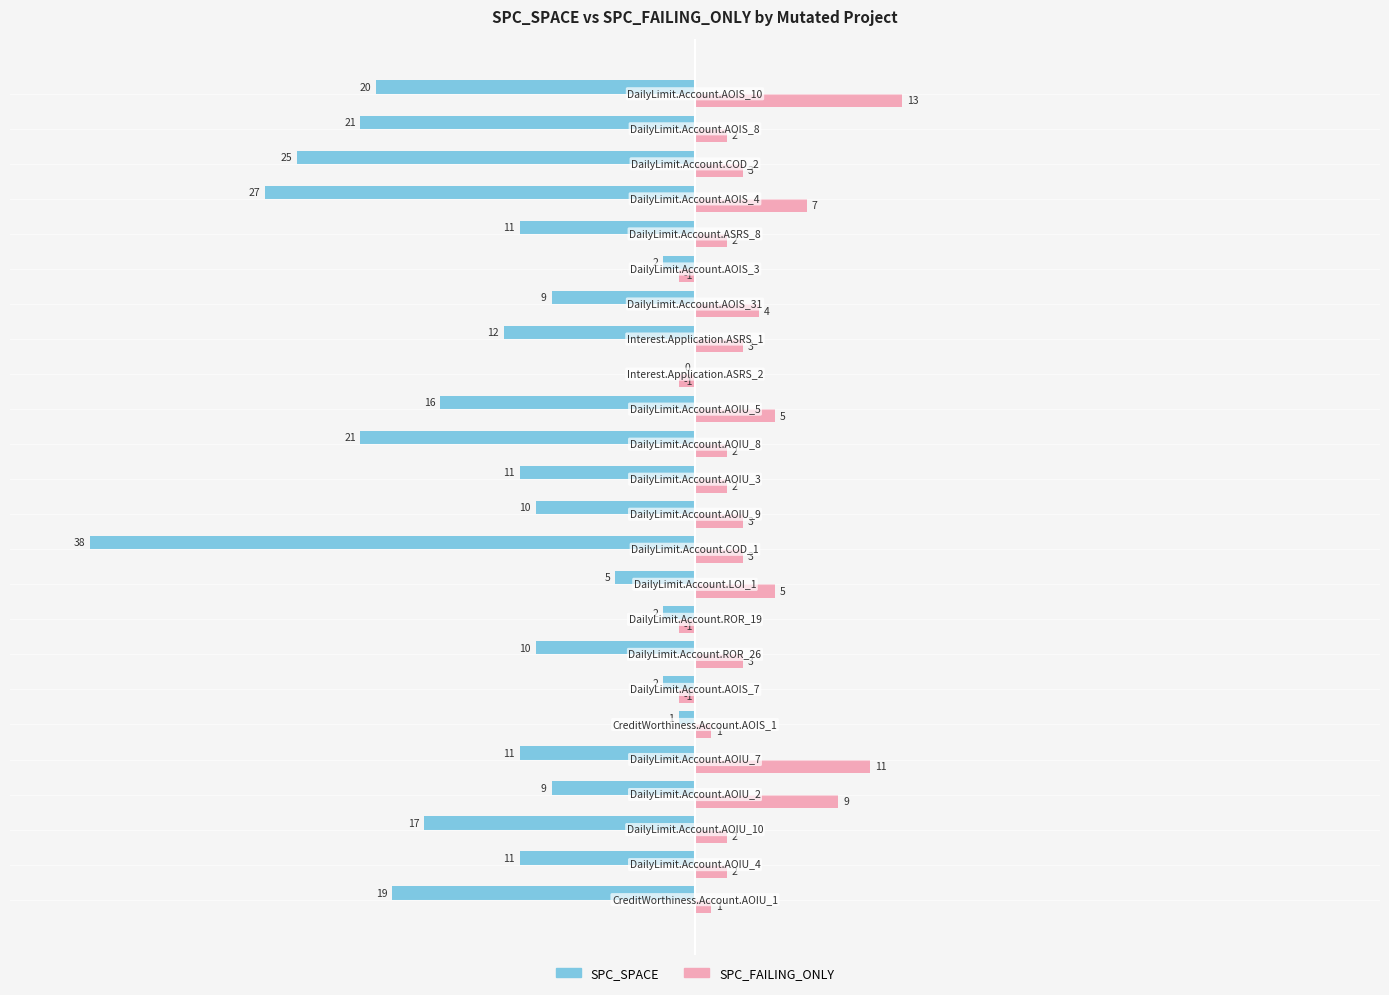

What is the sum of all SPC_SPACE values?

-310